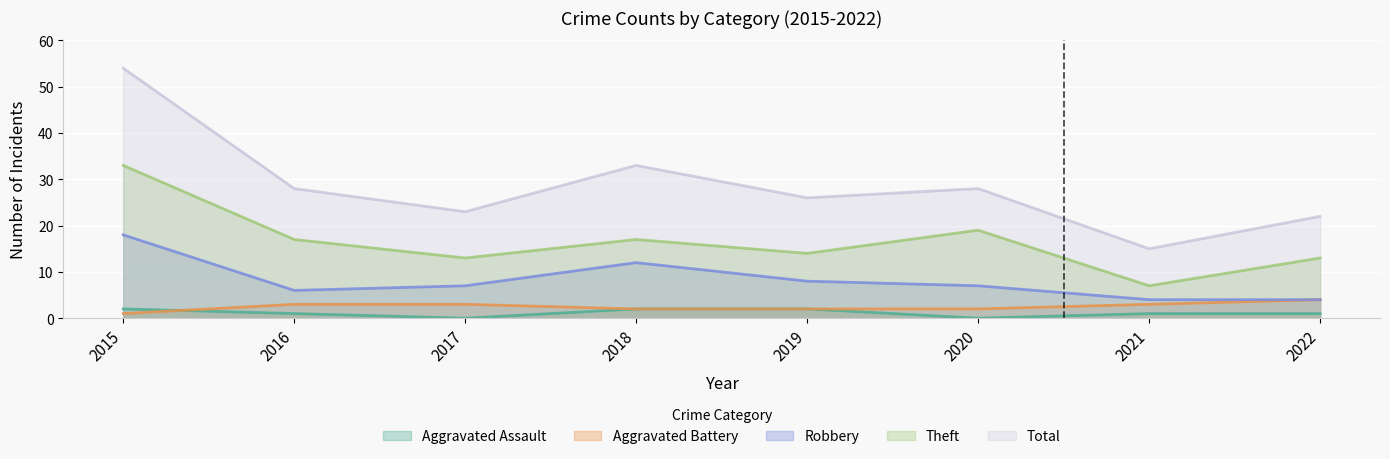

Does the chart display data point markers on the line(s)?

No